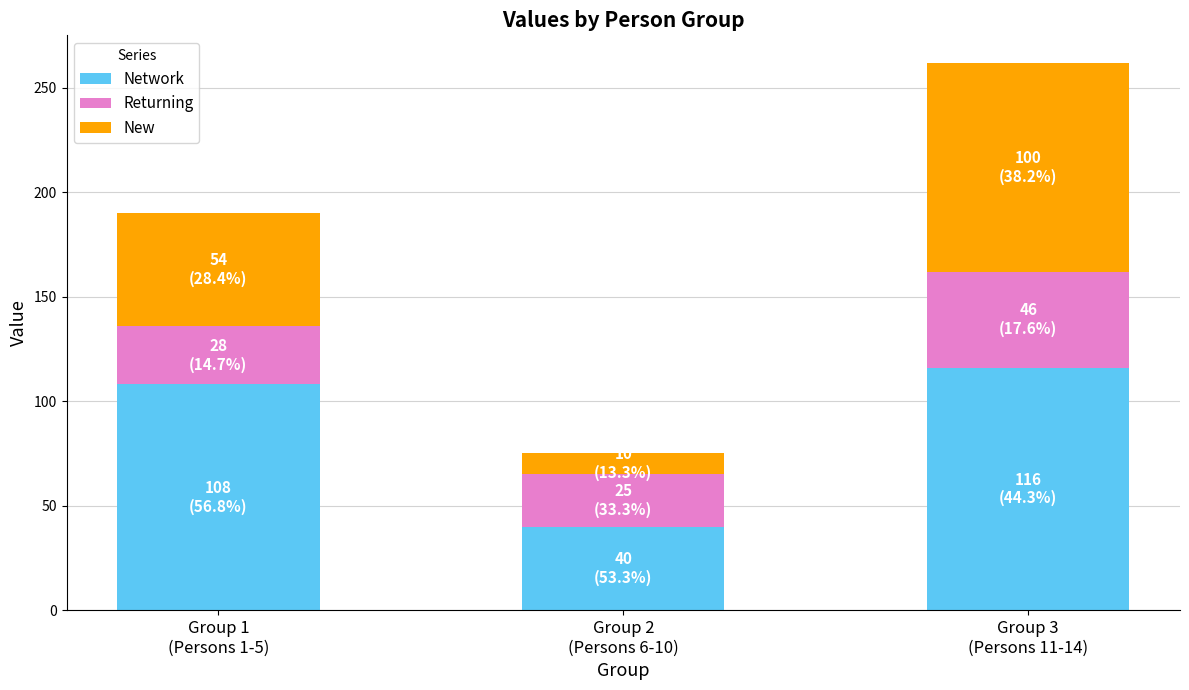

How many bars are there in total?

3